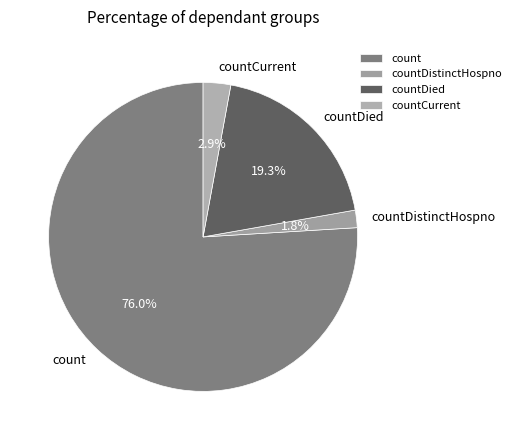

Is there a majority slice in this chart?

Yes